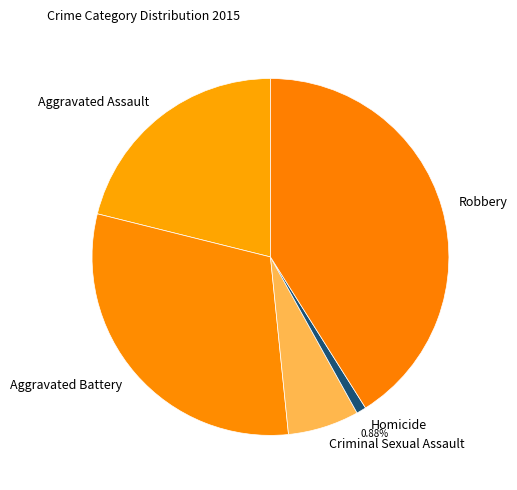

Approximately how many times larger is the value at Criminal Sexual Assault compared to Robbery?

0.2